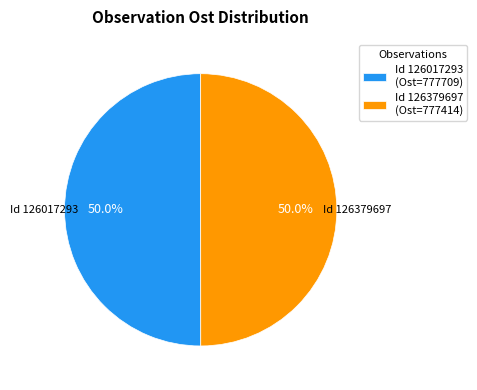

How many slices are in this pie chart?

2